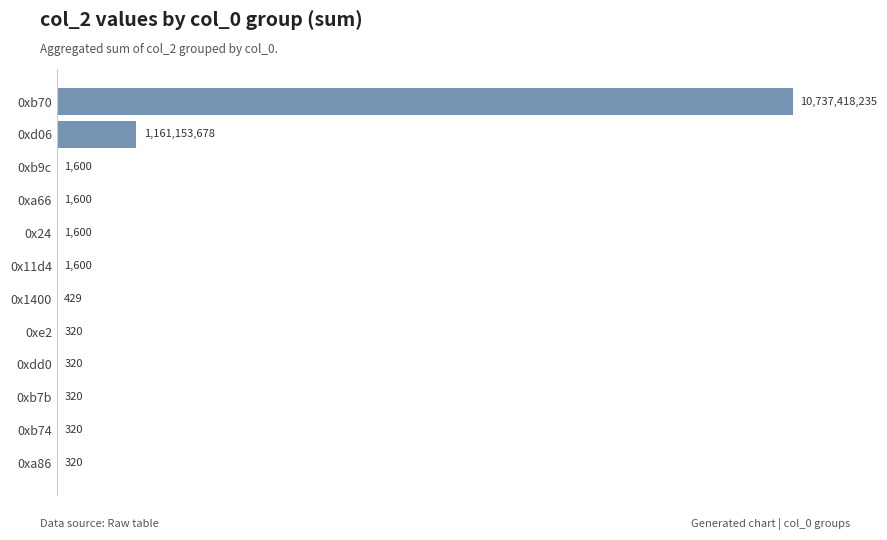

What is the average value?

991548362